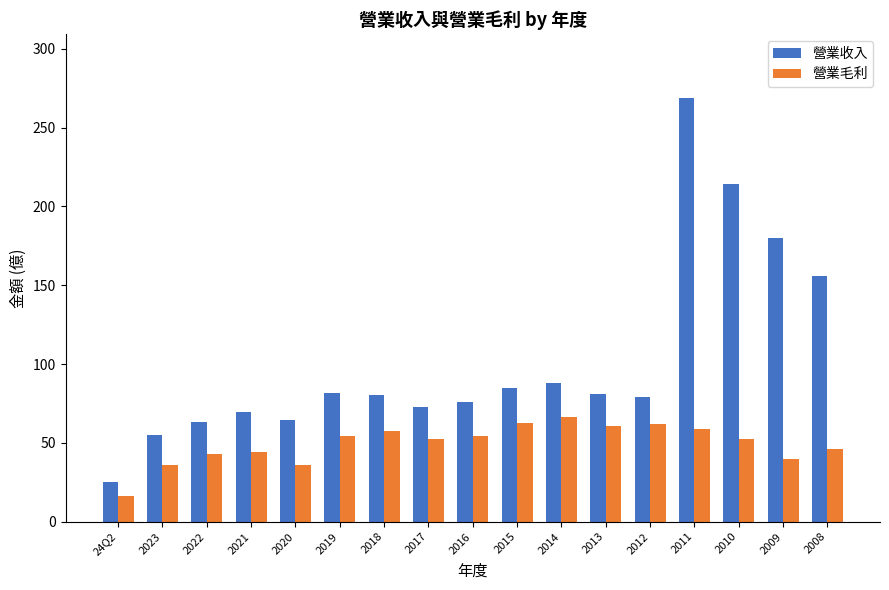

At which category is the sum across all series the highest?

2011